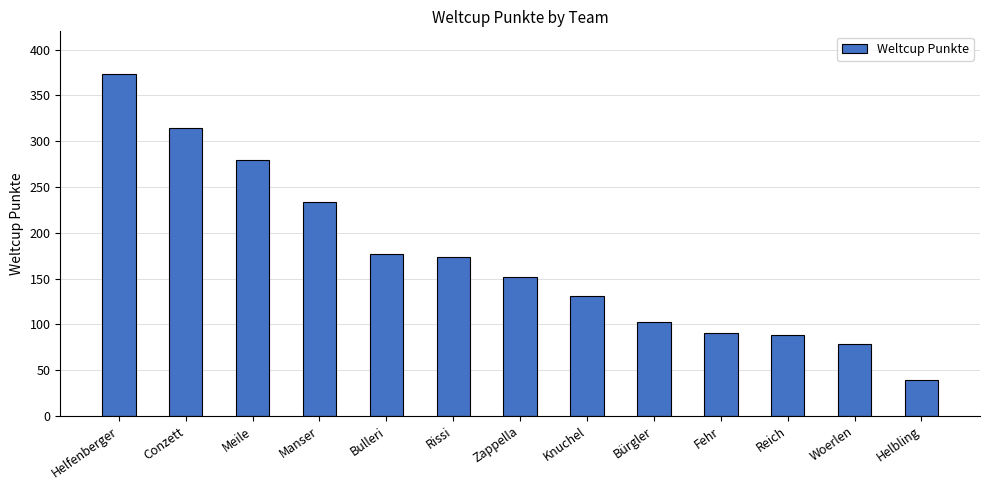

The chart shows a value of 62 at Helbling. True or false?

False